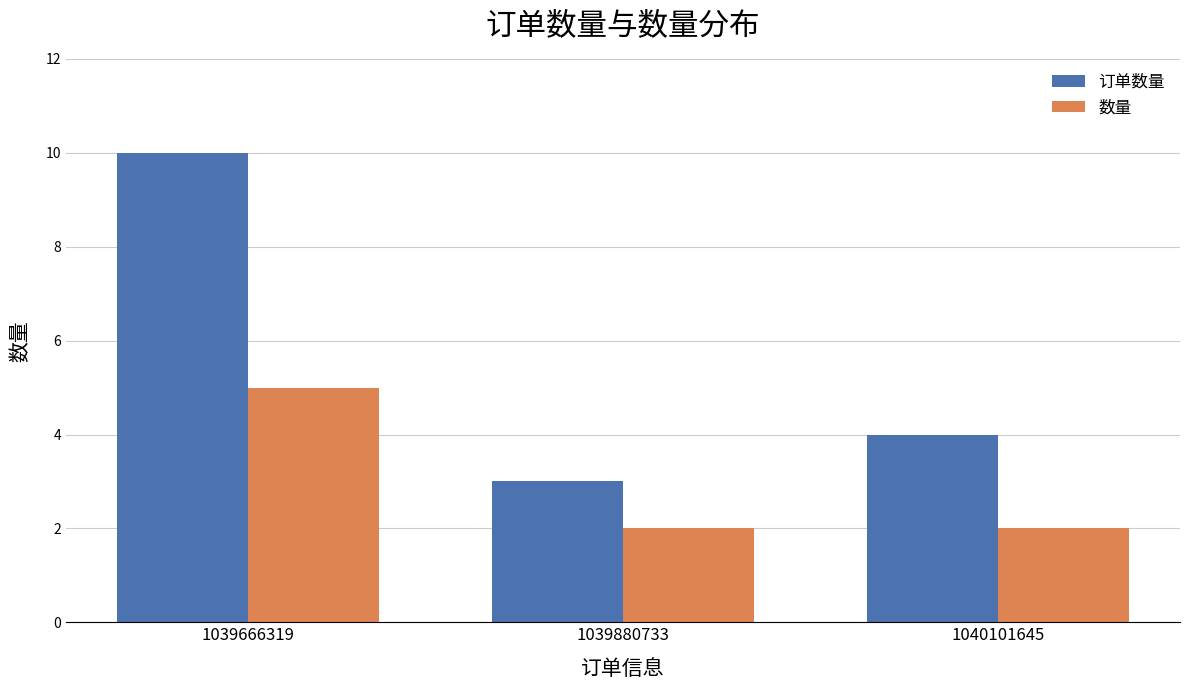

List the series in order of their peak value, highest first.

订单数量, 数量